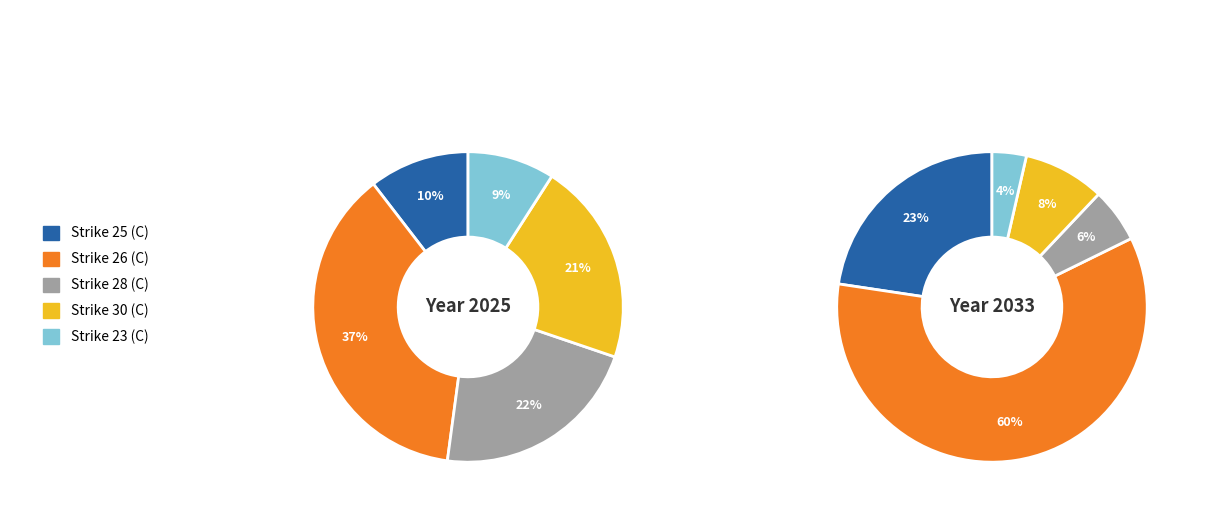

To the nearest percent, what portion does Strike 26 (C) represent?

60%